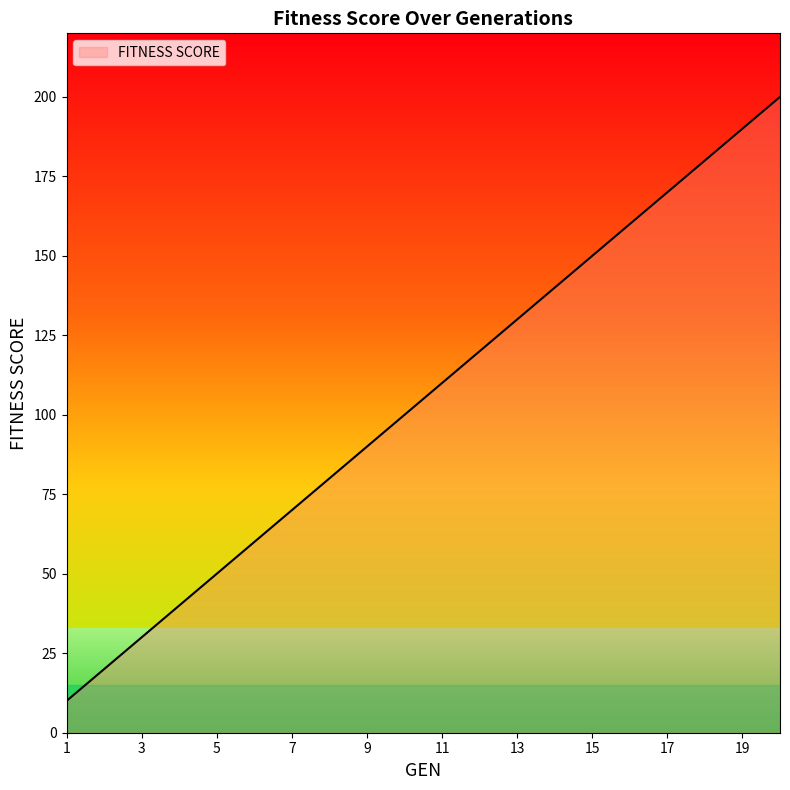

Count the number of categories in the chart.

20